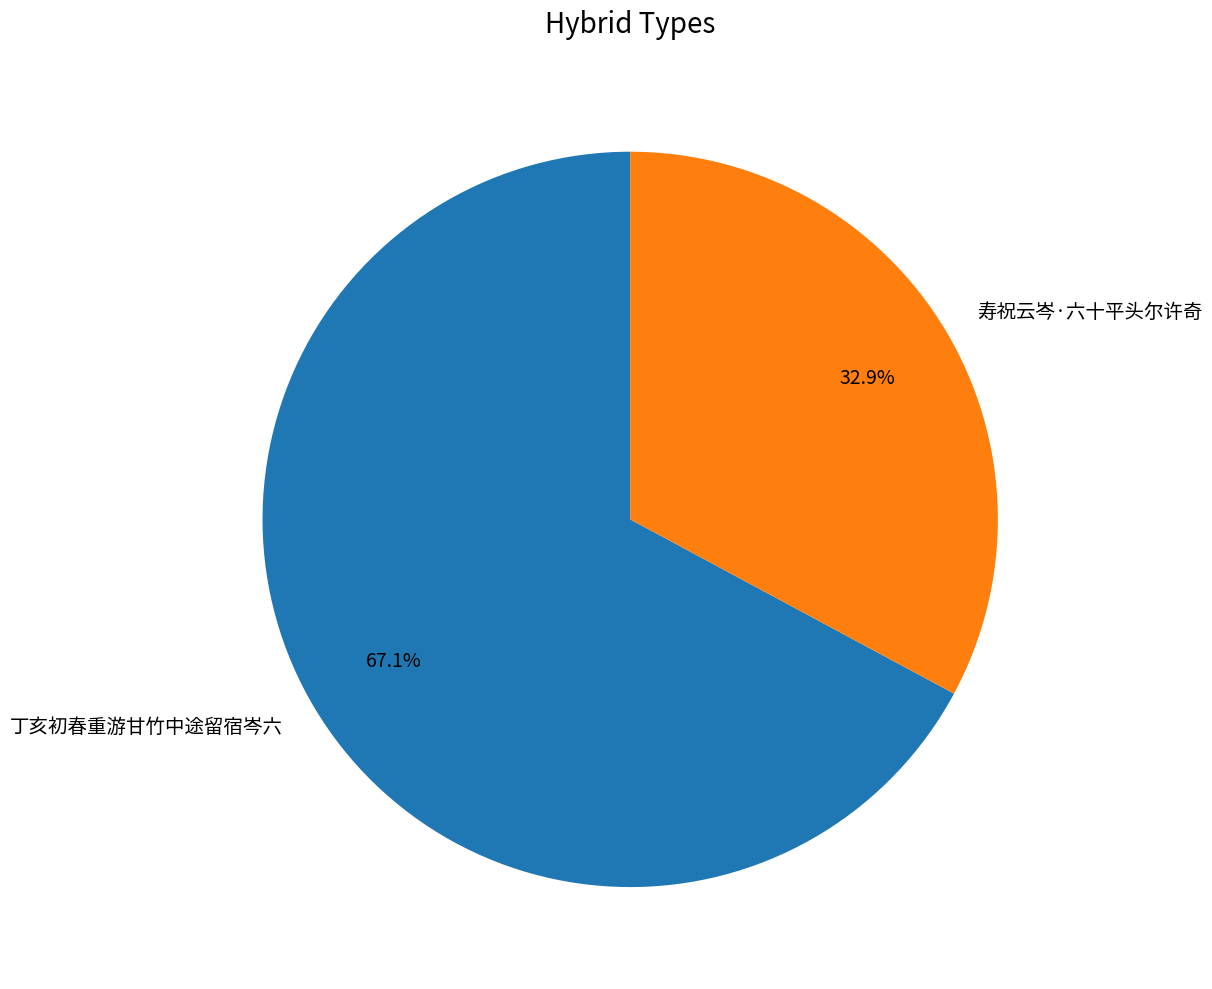

Is there any slice that represents more than half of the pie?

Yes